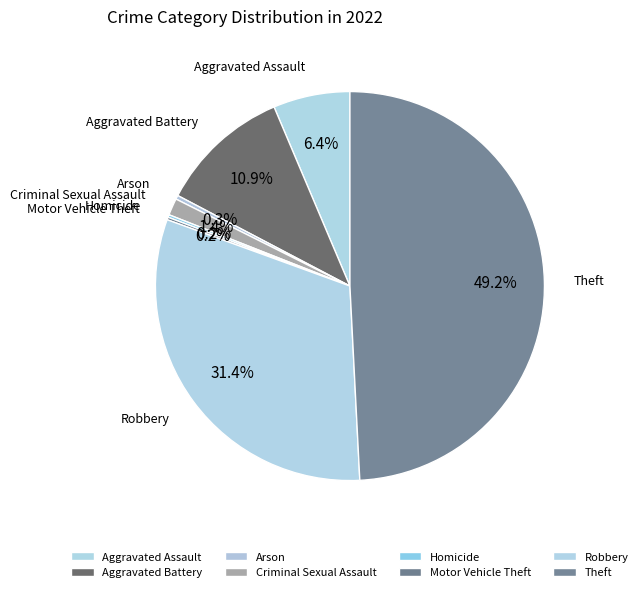

Between Theft and Robbery, which is larger?

Theft